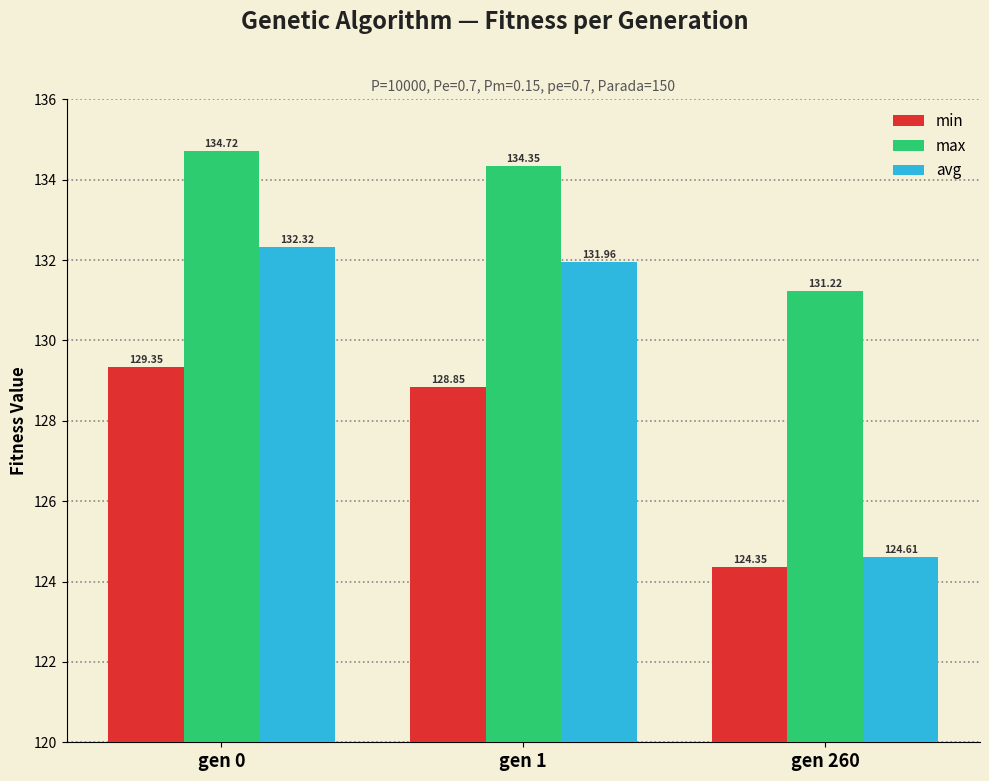

How many series are shown in this chart?

3